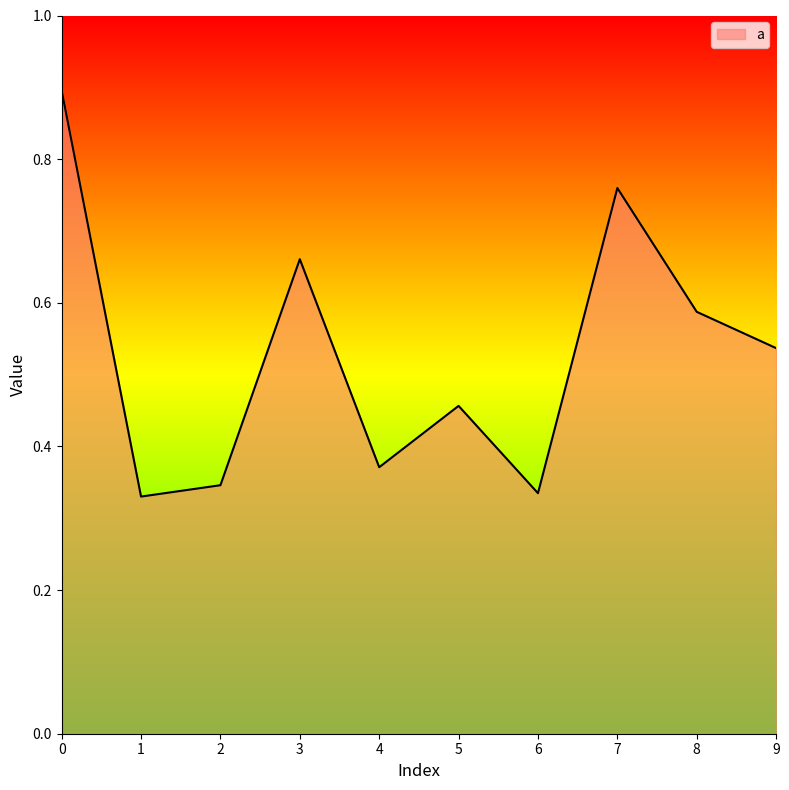

At which category does the data reach its first local valley?

1